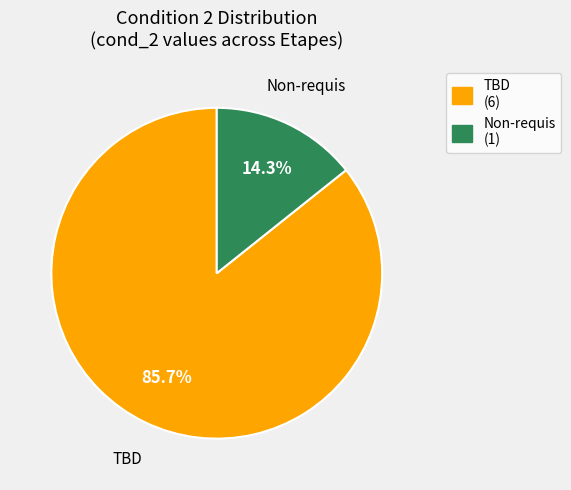

How much of the chart is everything except TBD (6)?

14.3%